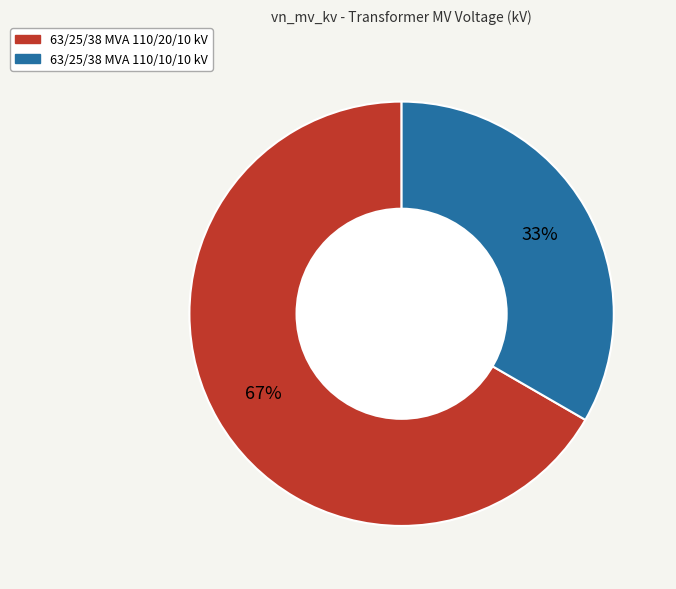

Is 63/25/38 MVA 110/10/10 kV the majority of the pie?

No